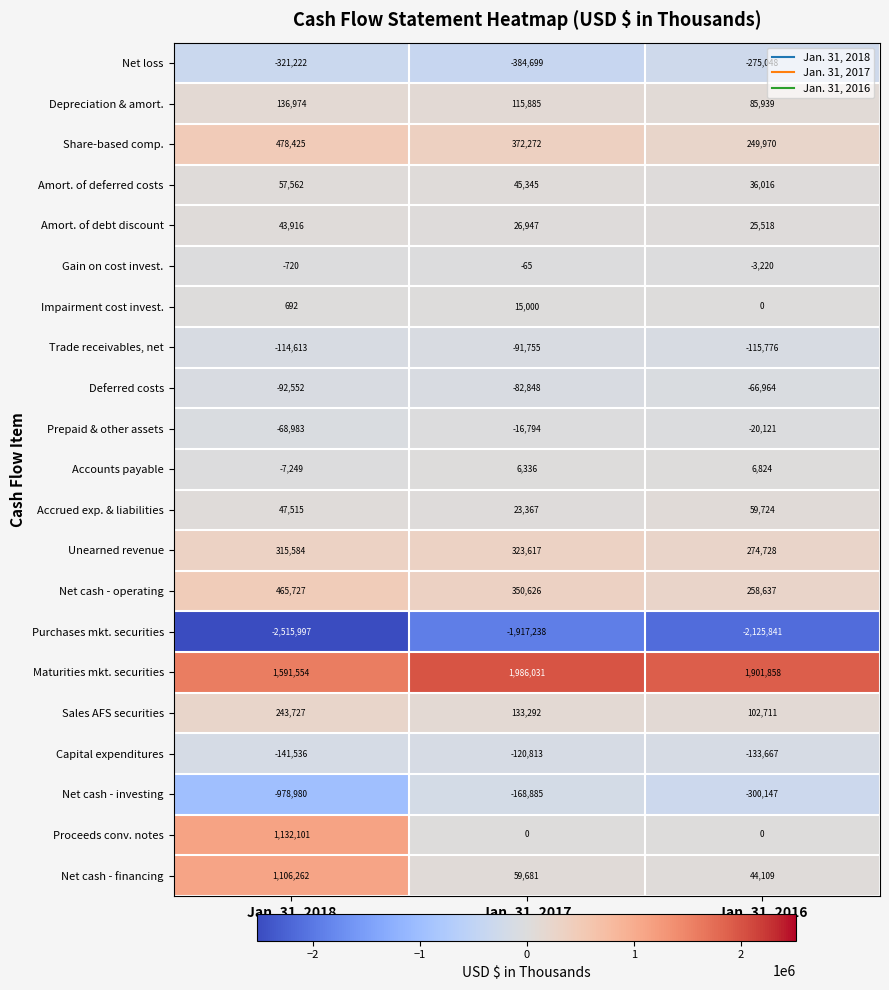

Rank the series by their maximum value, from highest to lowest.

Maturities mkt. securities, Proceeds conv. notes, Net cash - financing, Share-based comp., Net cash - operating, Unearned revenue, Sales AFS securities, Depreciation & amort., Accrued exp. & liabilities, Amort. of deferred costs, Amort. of debt discount, Impairment cost invest., Accounts payable, Gain on cost invest., Prepaid & other assets, Deferred costs, Trade receivables, net, Capital expenditures, Net cash - investing, Net loss, Purchases mkt. securities